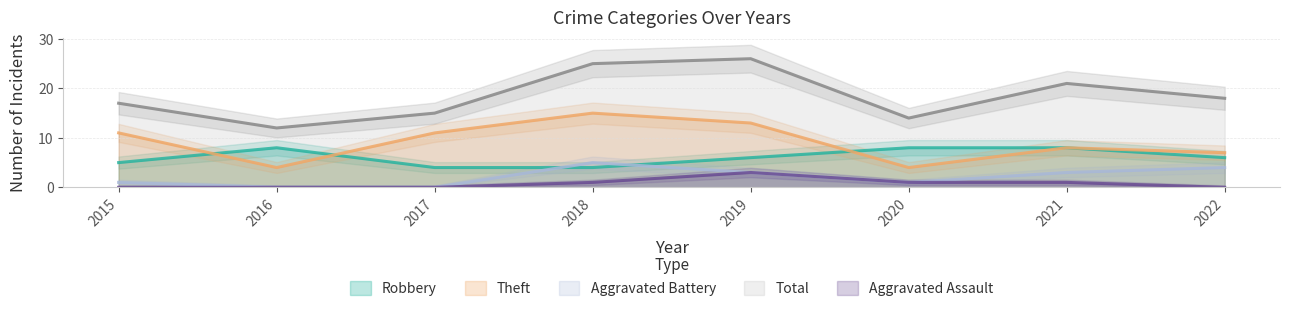

At which label does Robbery first exceed 6?

2016